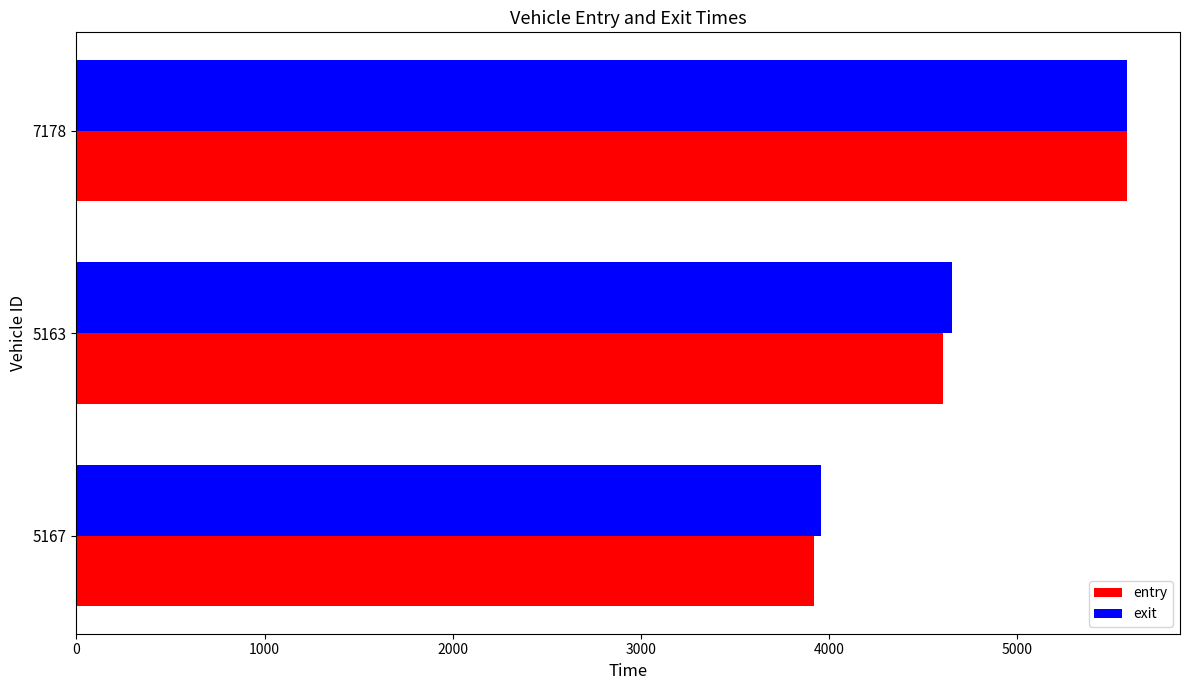

Which series has the widest spread of values?

entry